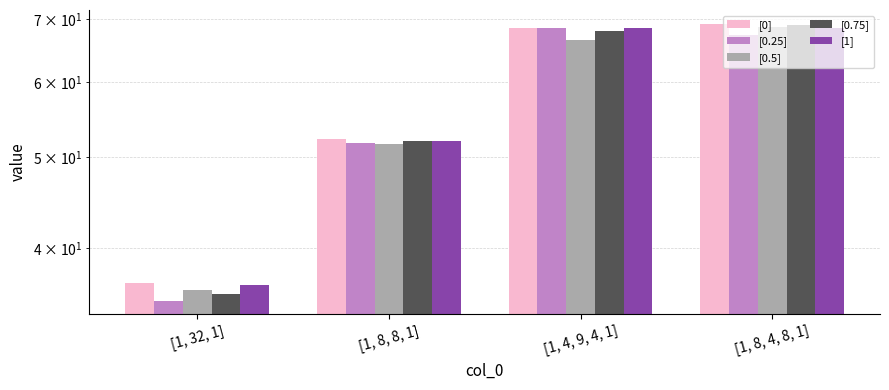

How many groups of bars are there?

4